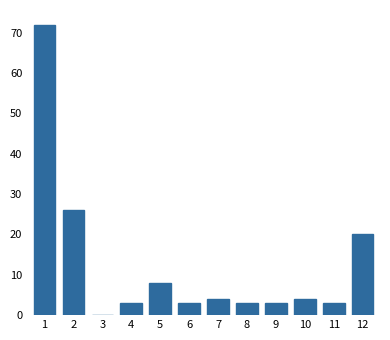

Reading left to right, what are all the values shown in this chart?

1=72	2=26	3=0	4=3	5=8	6=3	7=4	8=3	9=3	10=4	11=3	12=20